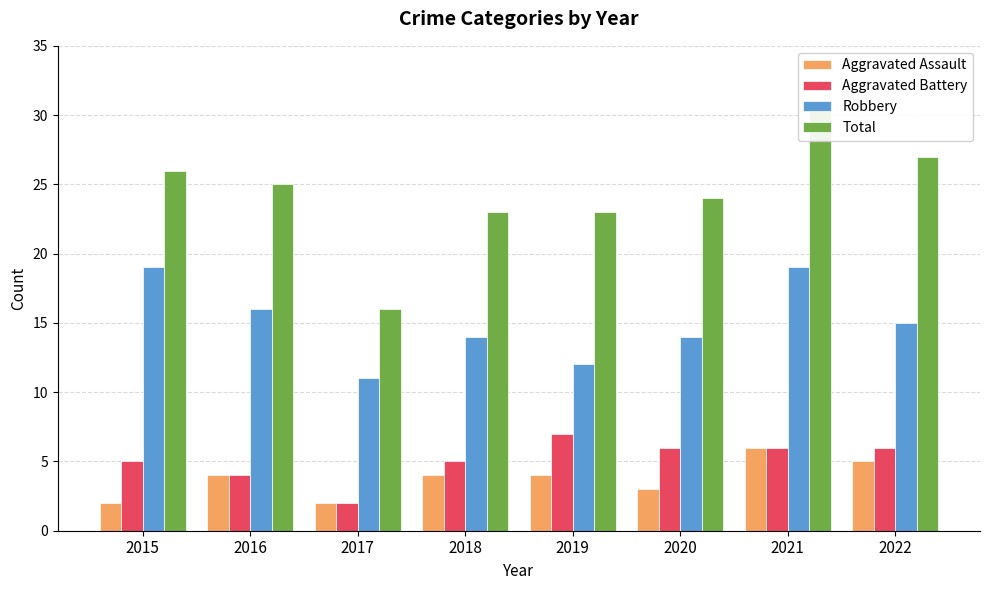

What is the difference between the second highest and minimum values in the Robbery series?

8